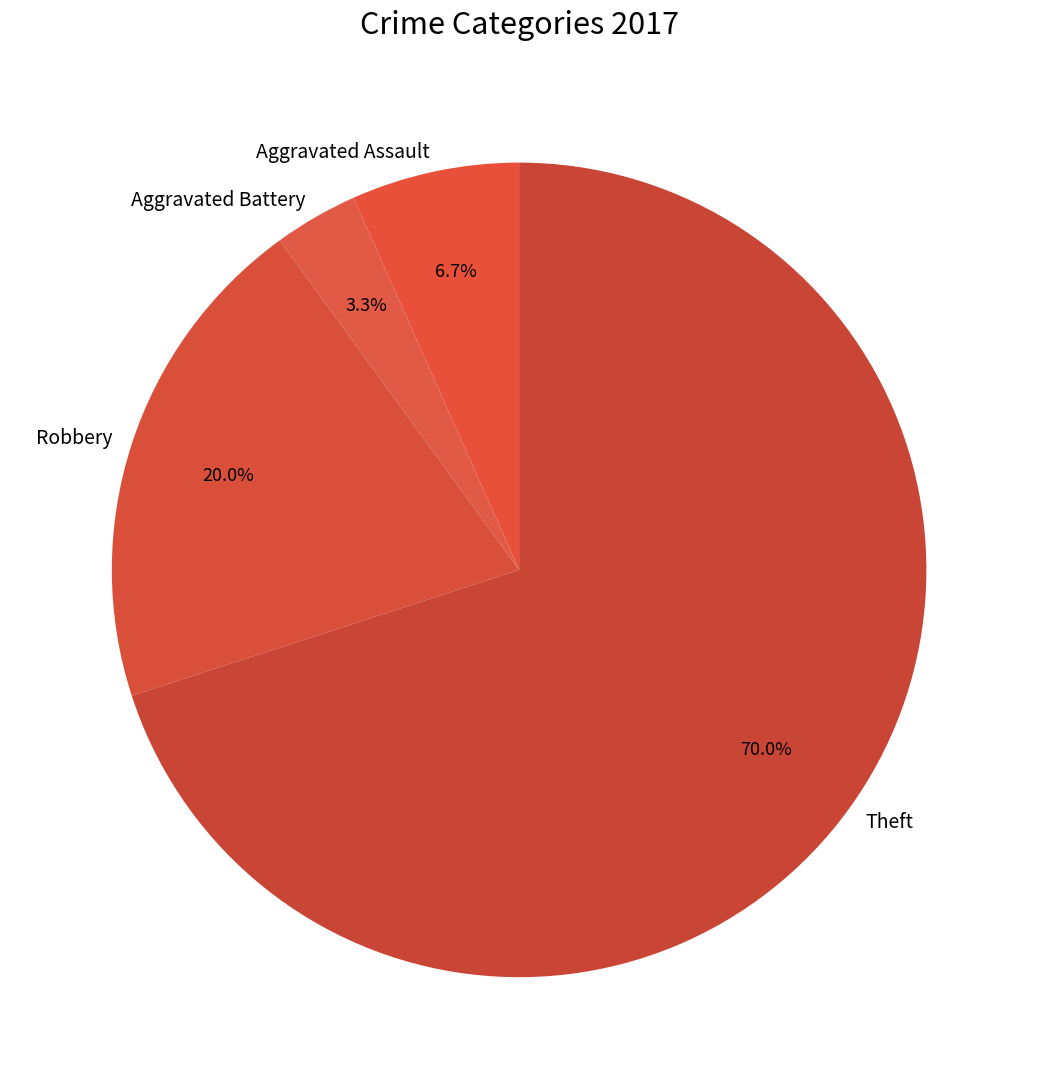

To the nearest percent, what is the difference between the Theft and Aggravated Assault slice percentages?

63%